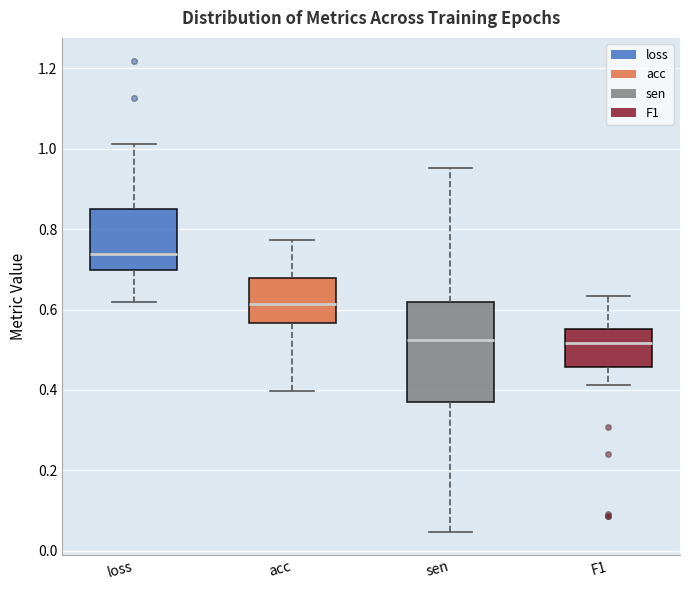

Reading left to right, read every box against the y-axis: the position of its median line, the range the box covers, and the ends of its whiskers. The values are not printed on the chart, so give them approximately, as read against the axis.

loss: median 0.74, box 0.70 to 0.86, whiskers 0.62 to 1.02
acc: median 0.62, box 0.56 to 0.68, whiskers 0.40 to 0.78
sen: median 0.52, box 0.36 to 0.62, whiskers 0.04 to 0.96
F1: median 0.52, box 0.46 to 0.56, whiskers 0.42 to 0.64